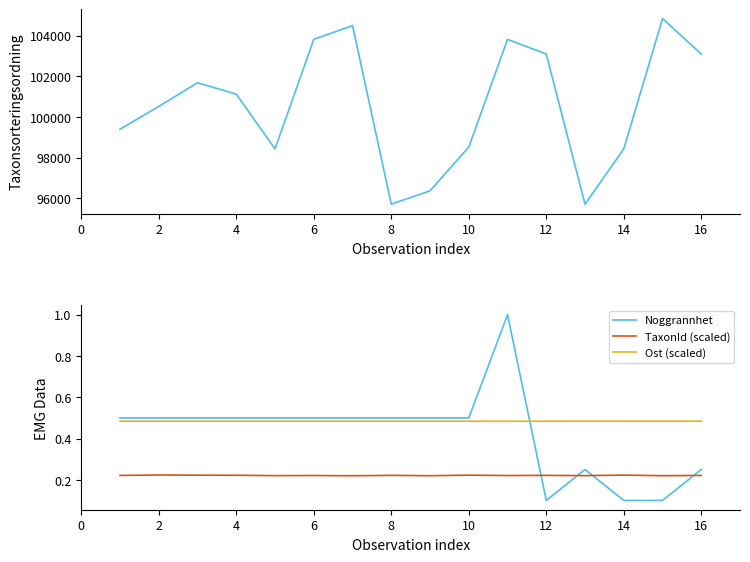

True or false: Noggrannhet has a value of 0.5 at 8.

True